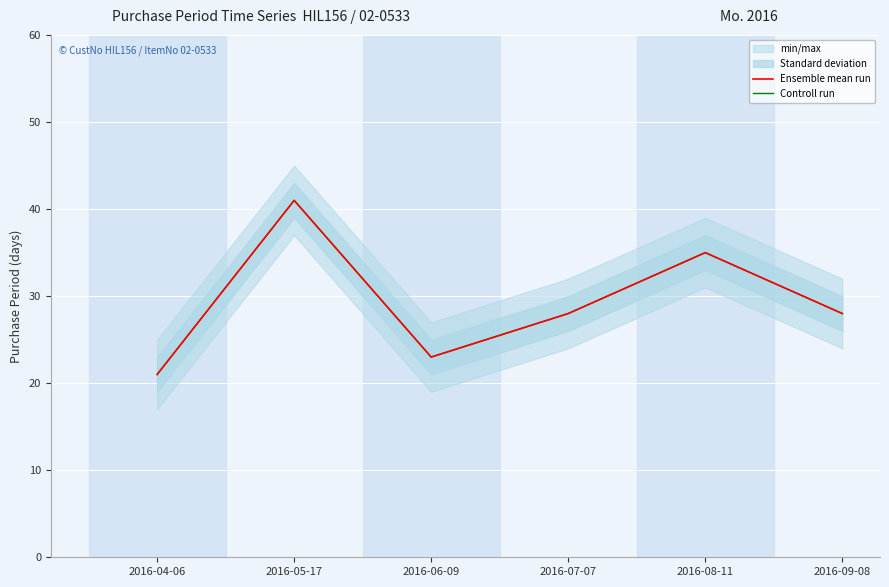

Which series changed the most between 2016-07-07 and 2016-09-08?

Ensemble mean run